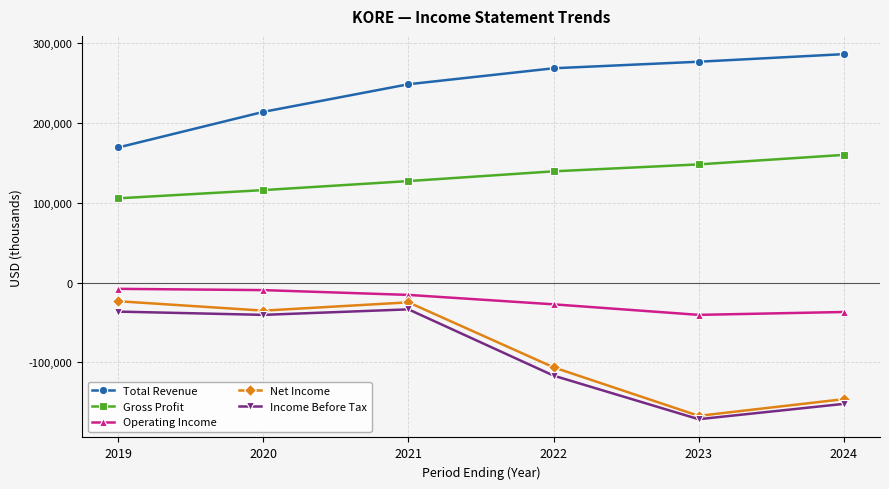

Where is the first local minimum for Operating Income?

2023